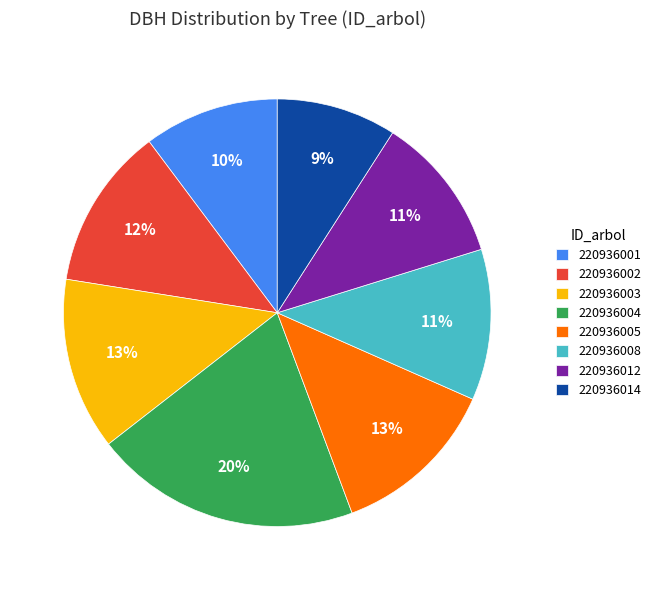

How many slices are in this pie chart?

8